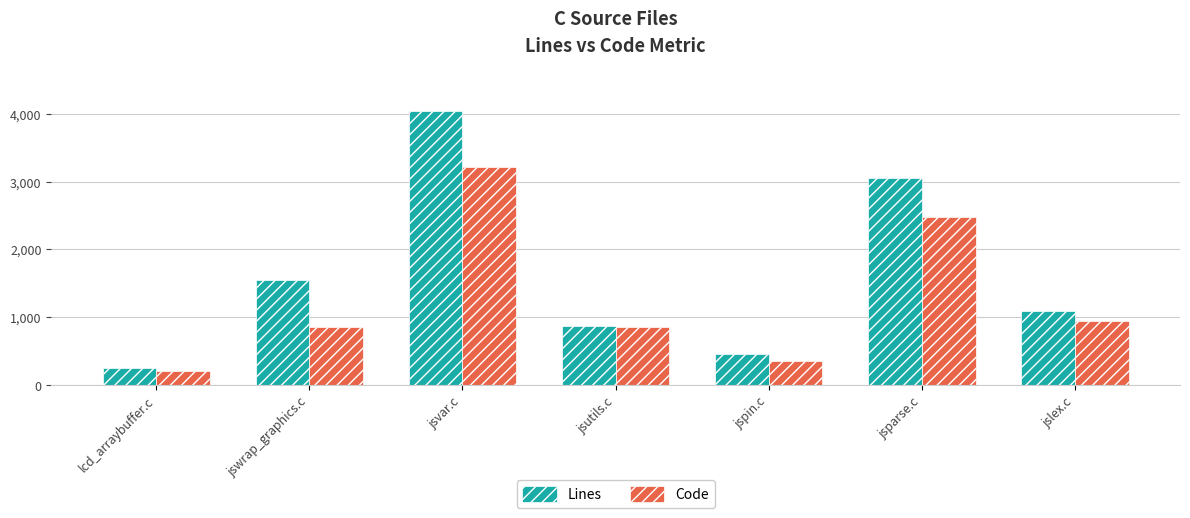

What is the difference between the second highest and minimum values in the Code series?

2274